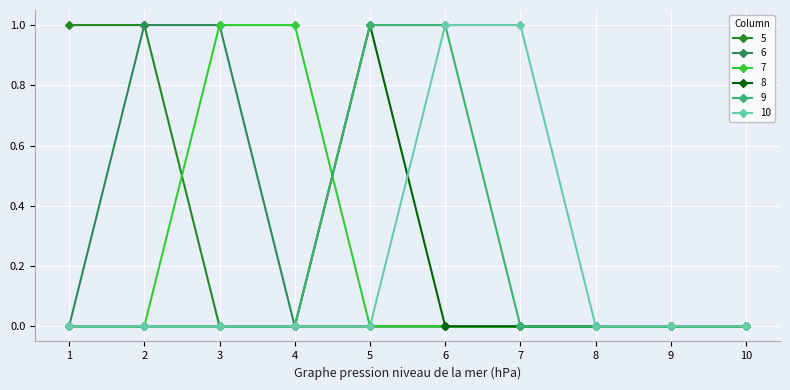

How many series are shown in this chart?

6